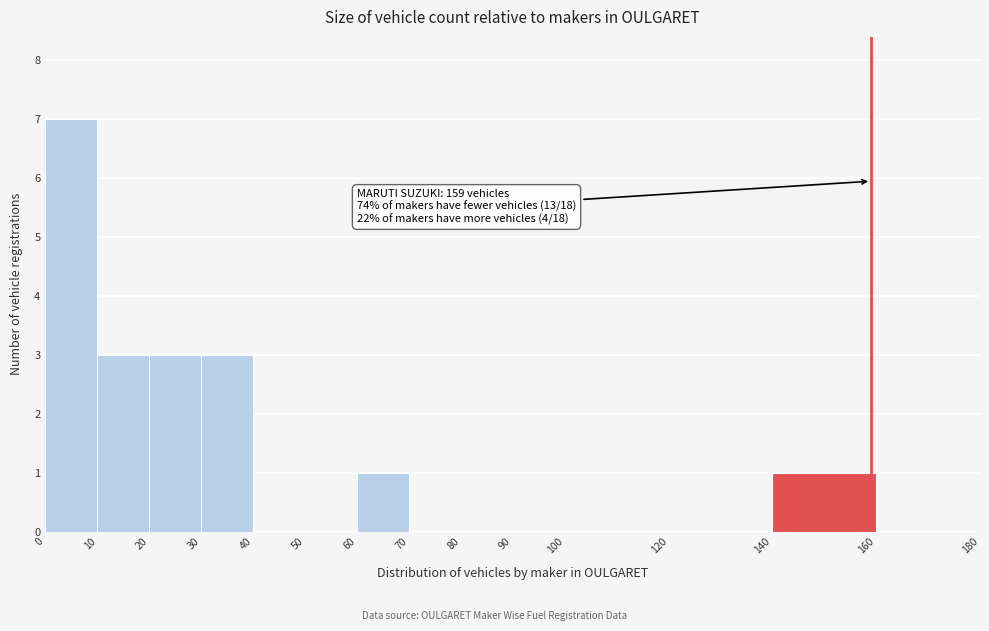

Which range on the x-axis has the tallest bar?

0 to 10